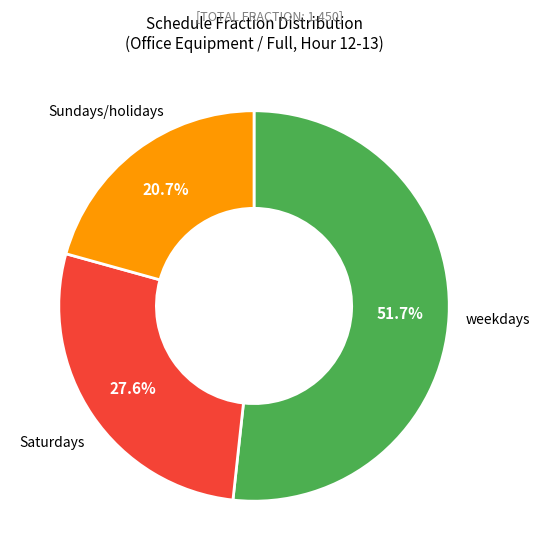

Is there any slice that represents more than half of the pie?

Yes